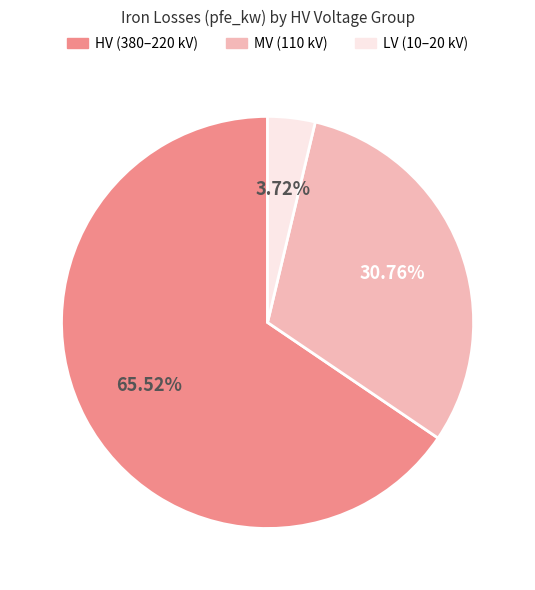

Does any single category account for the majority?

Yes